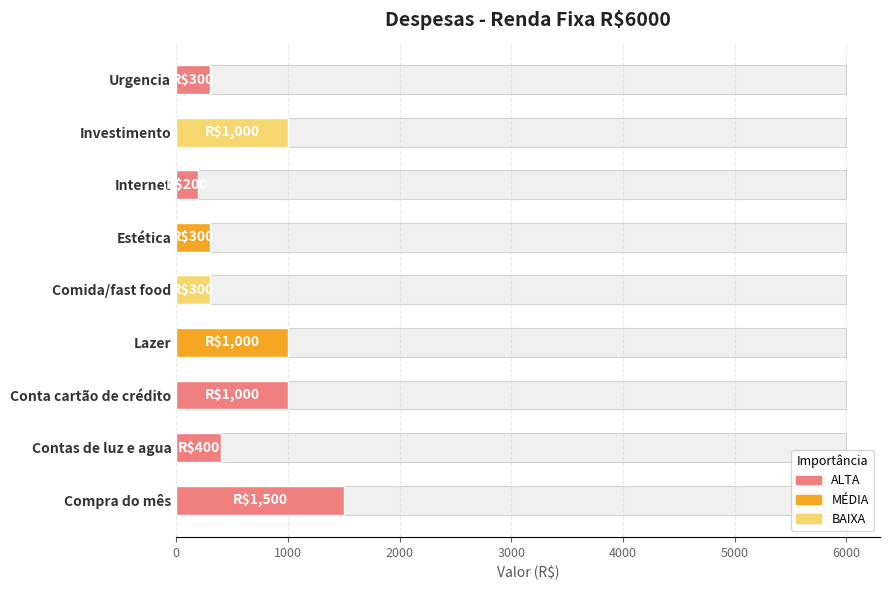

What is the value of the 5th bar from the left?

300